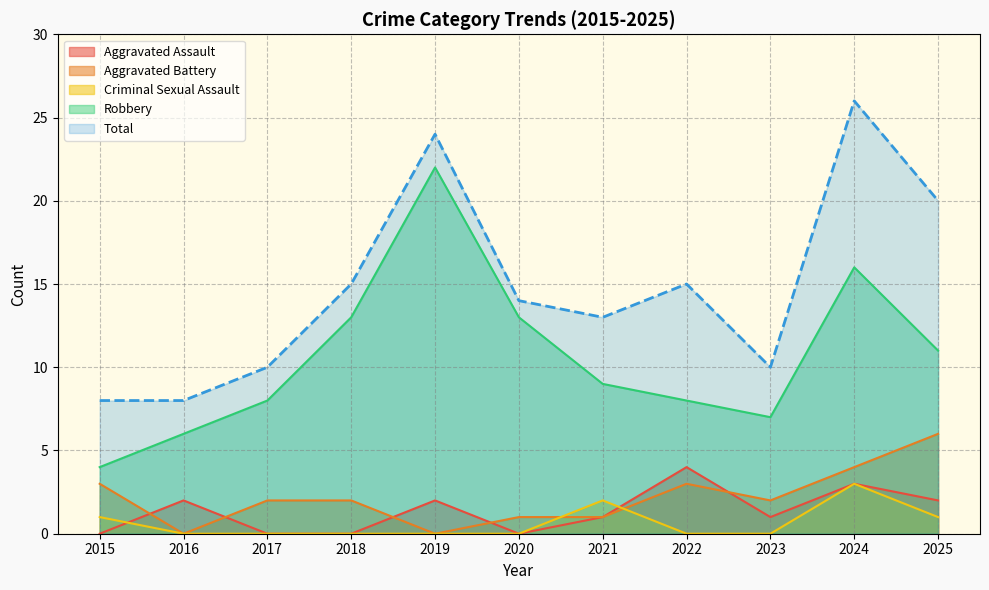

At 2022, list the series in order from largest to smallest.

Total, Robbery, Aggravated Assault, Aggravated Battery, Criminal Sexual Assault